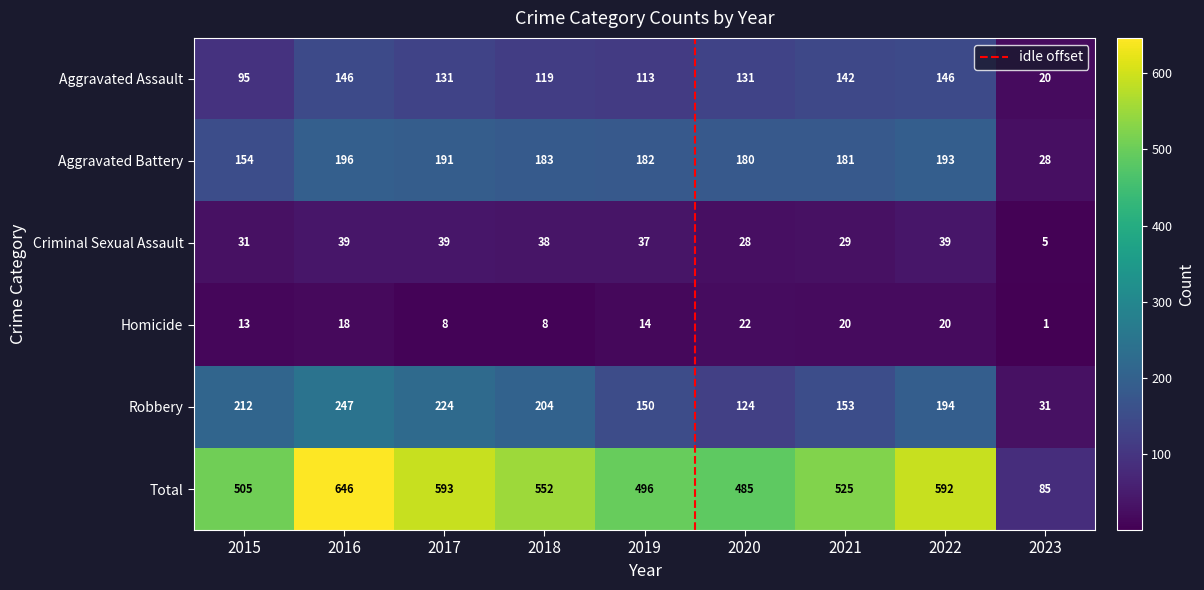

What is the spread (max minus min) of values at 2015?

492